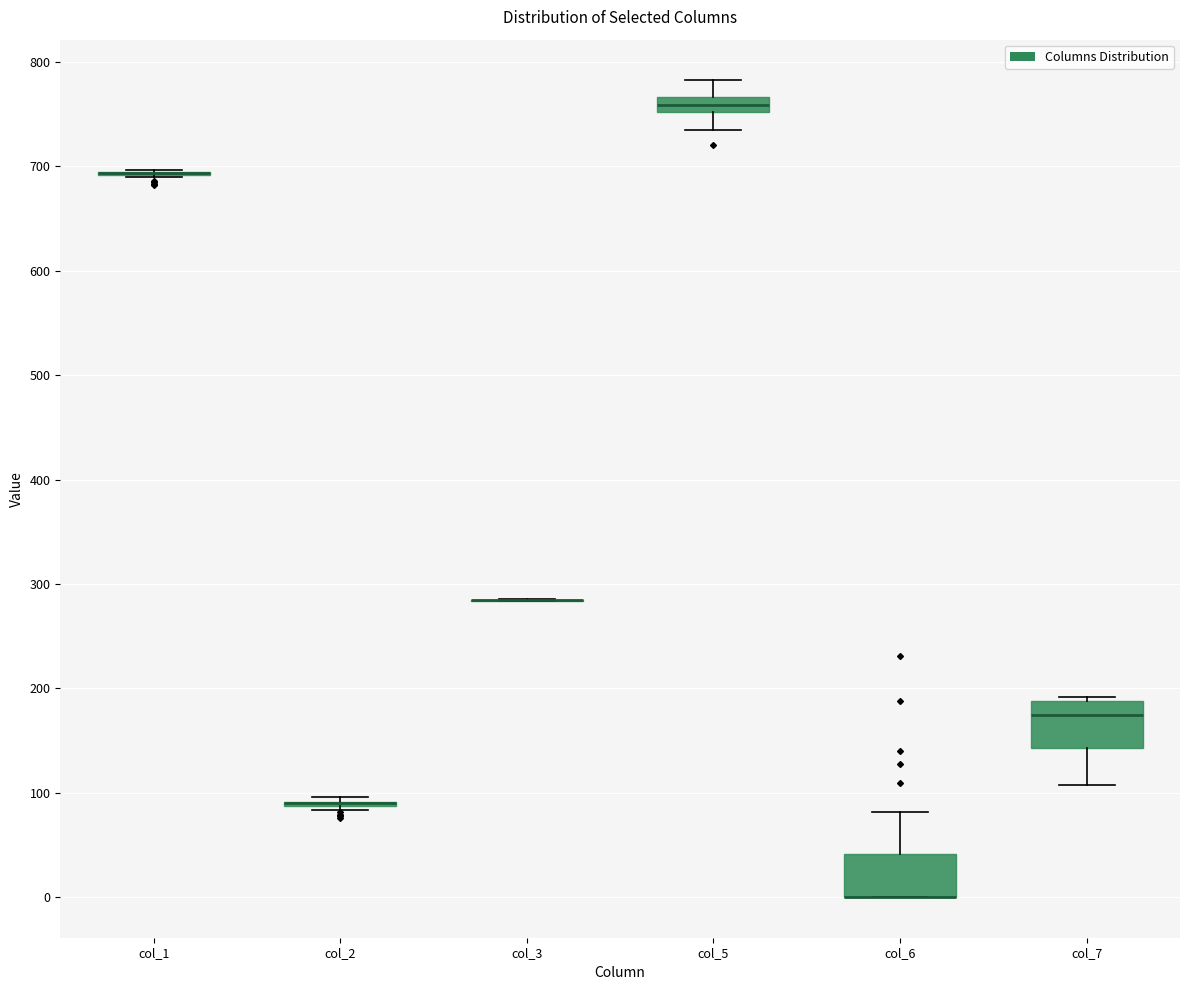

Where does the upper whisker of the box for col_6 end on the y-axis? The values are not printed on the chart, so give them approximately, as read against the axis.

80